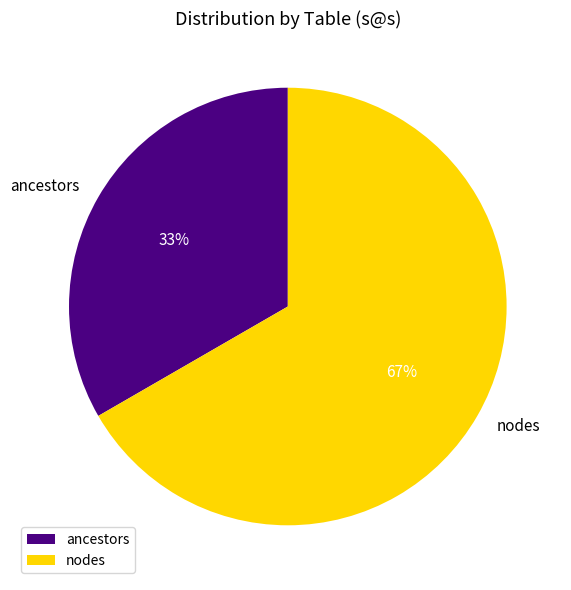

To the nearest percent, what is the average slice percentage?

50%